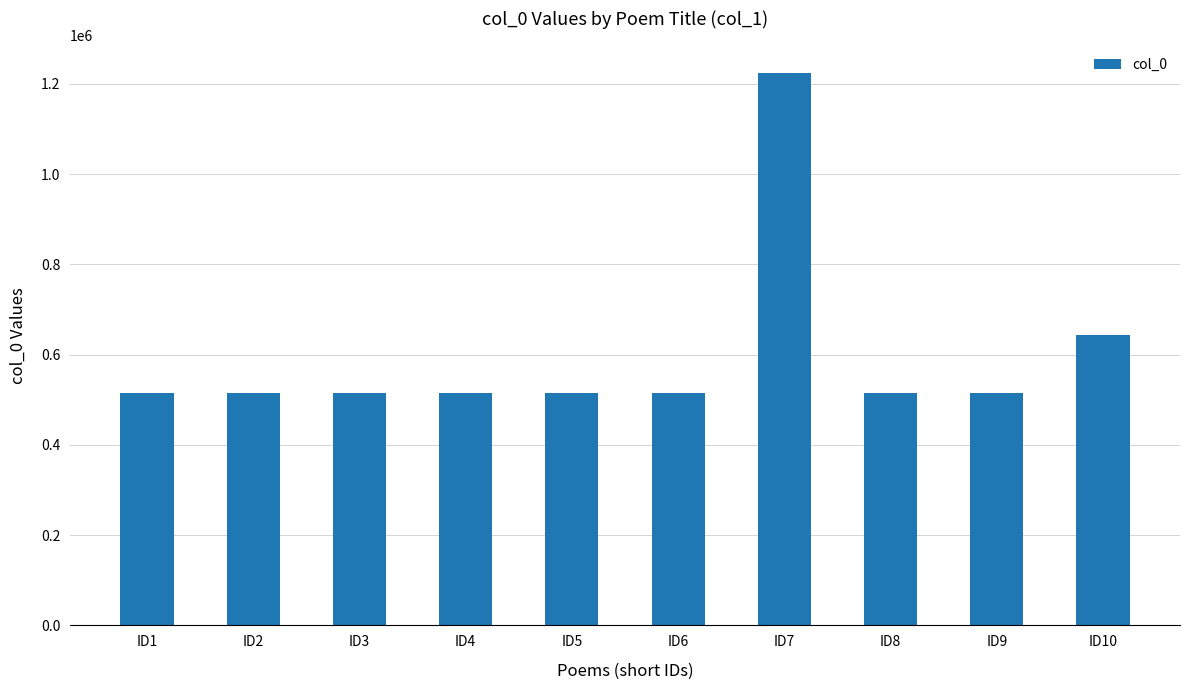

Are the bars horizontal?

No